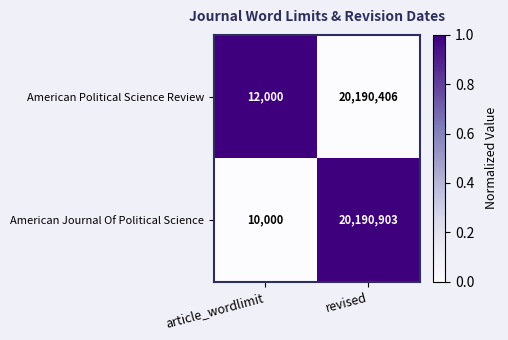

How many categories are shown in the chart?

2